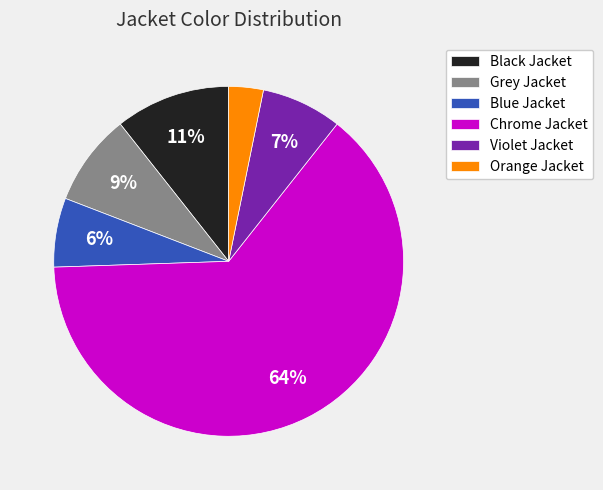

To the nearest percent, what portion does Orange Jacket represent?

3%